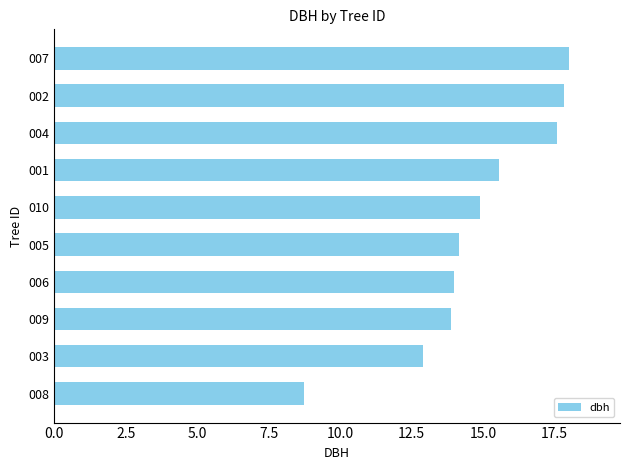

True or false: the data shows 14.0 at 006.

True